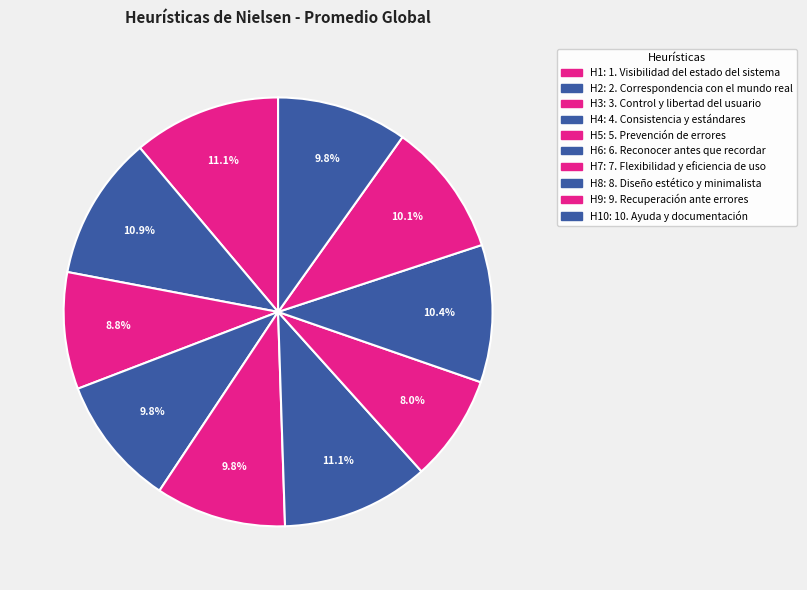

How many segments does this pie chart have?

10